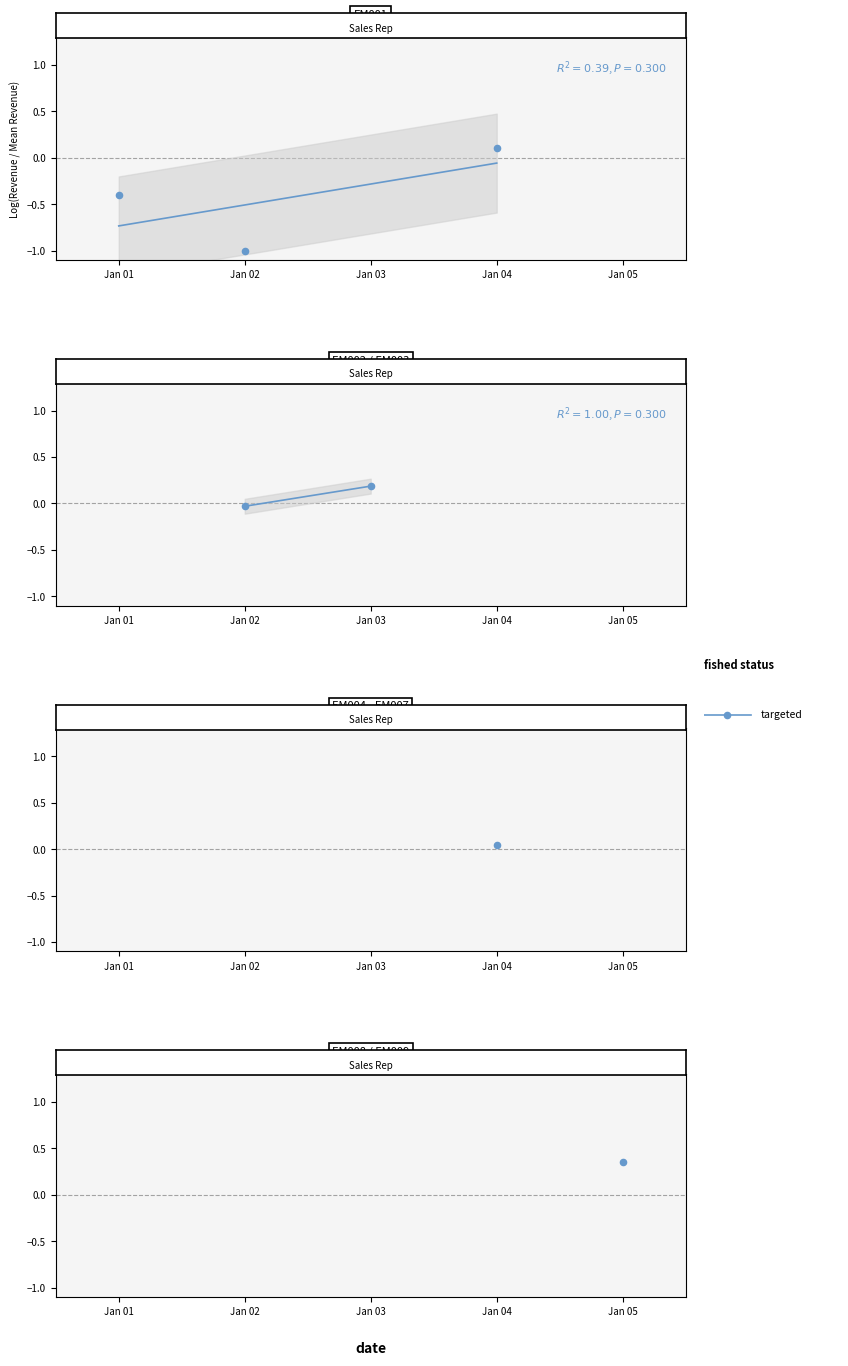

What is the change in value from Jan 02 to Jan 03?

+0.2